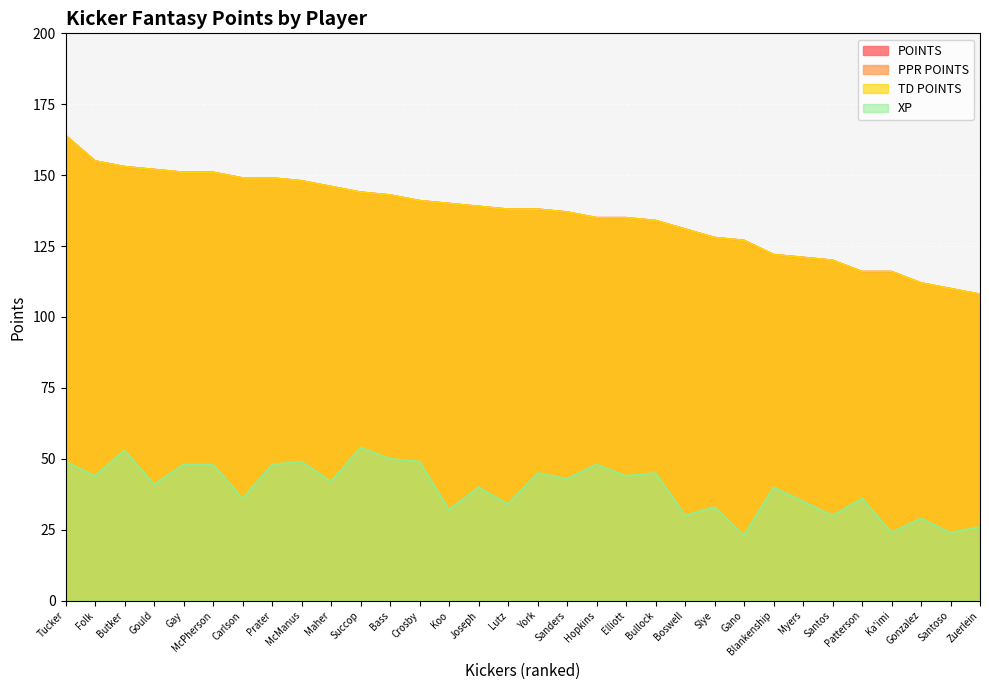

Rank the series at York from highest to lowest value.

POINTS, PPR POINTS, TD POINTS, XP